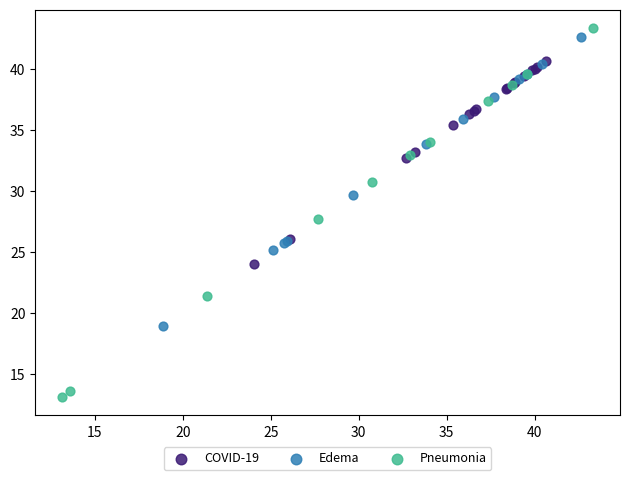

Which series contains the lowest Y value?

Pneumonia